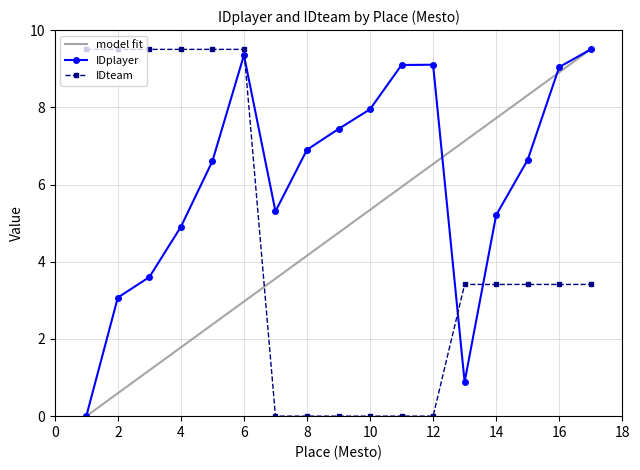

Reading right to left, what are all the values shown in this chart?

IDplayer: 9.5	9.0	6.6	5.2	0.9	9.1	9.1	7.9	7.4	6.9	5.3	9.4	6.6	4.9	3.6	3.1	0.0
IDteam: 3.4	3.4	3.4	3.4	3.4	0.0	0.0	0.0	0.0	0.0	0.0	9.5	9.5	9.5	9.5	9.5	9.5